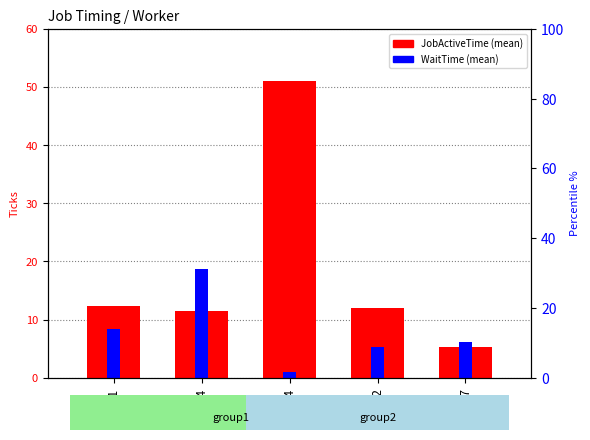

Does the chart contain any negative values?

No